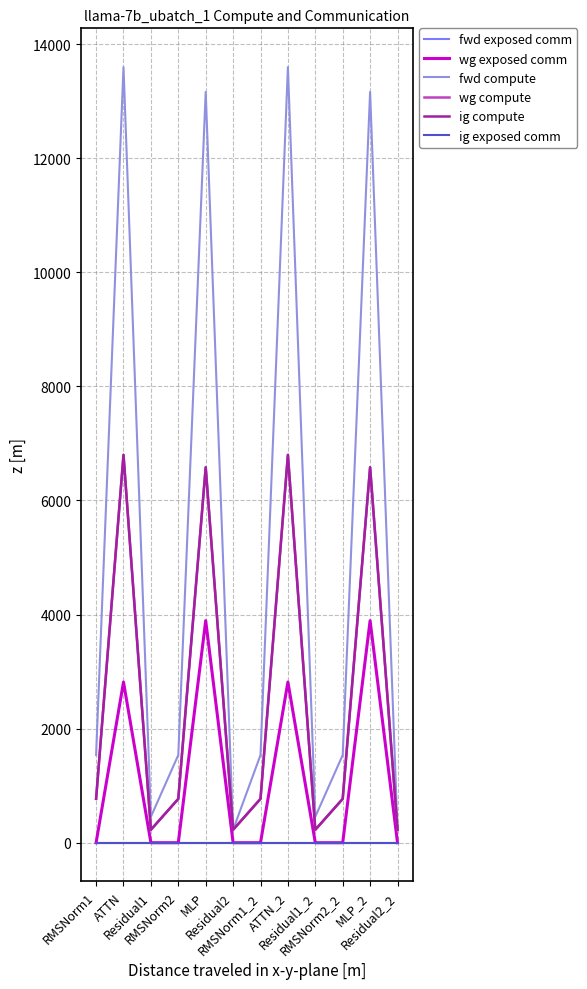

What is the label of the 11th point from the left?

MLP_2